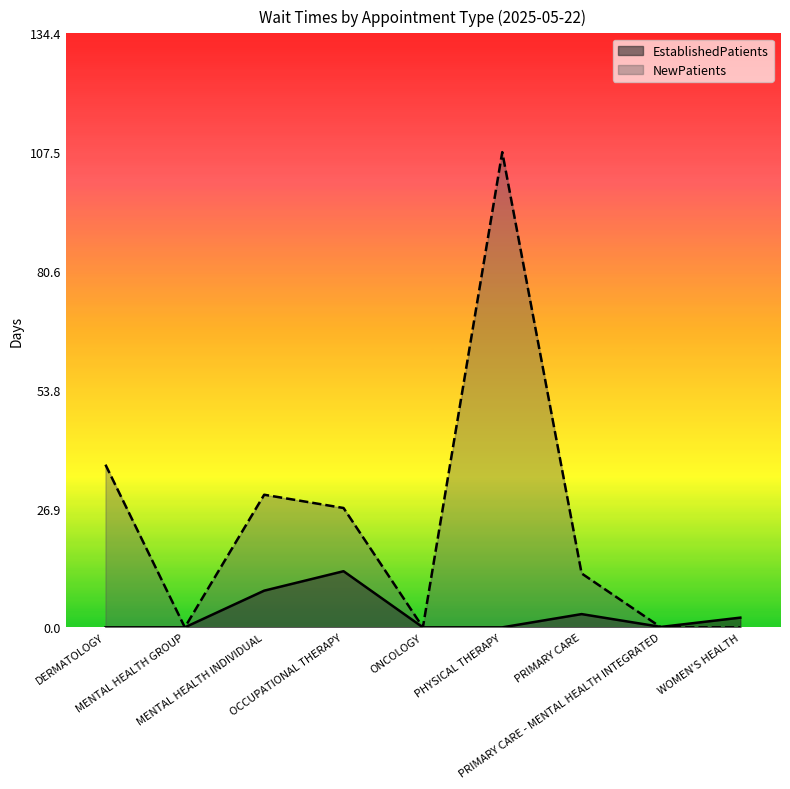

How many data points does each series have?

9